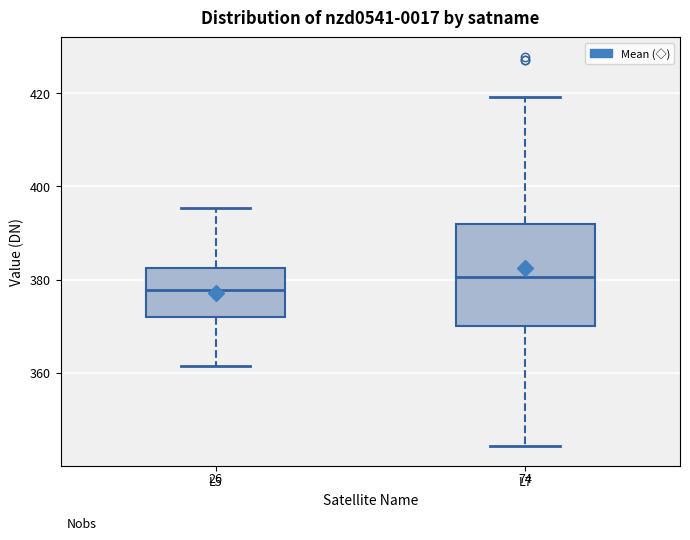

Which box's median line is the lowest?

L5